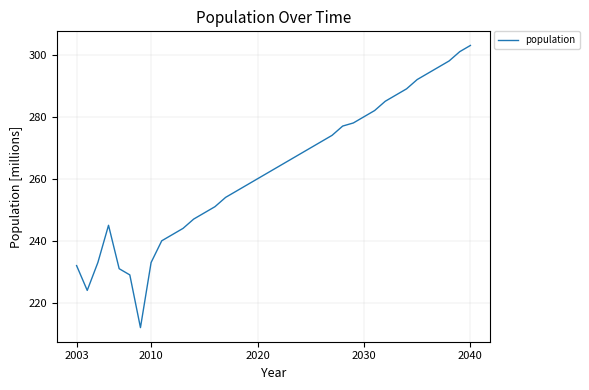

What is the difference between the maximum and minimum values?

91